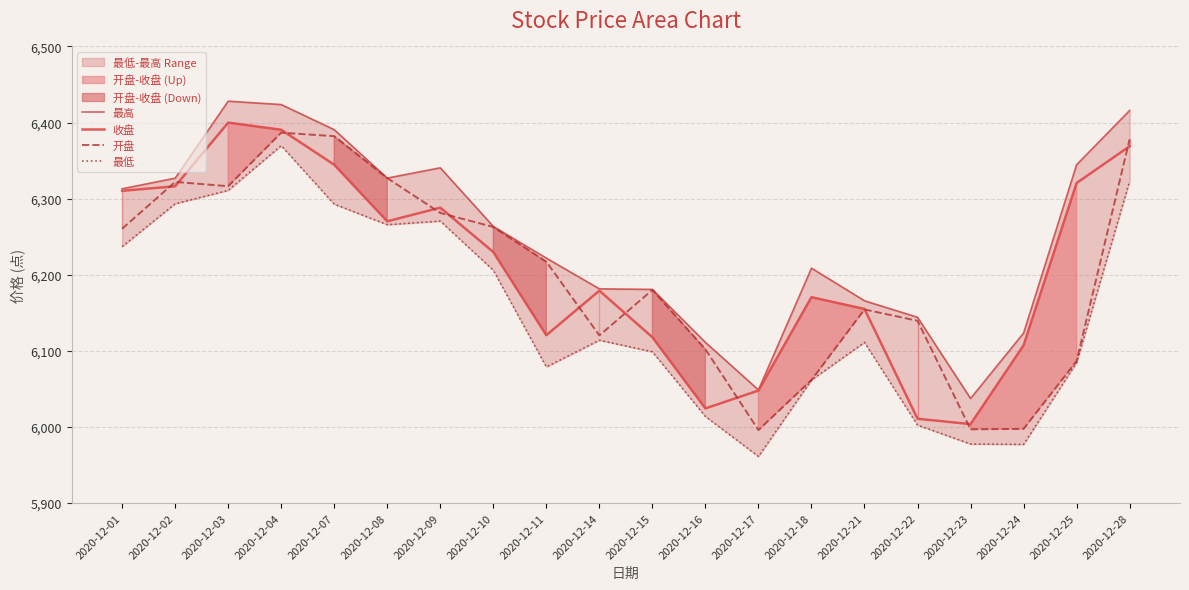

Which series changed the most between 2020-12-04 and 2020-12-25?

开盘